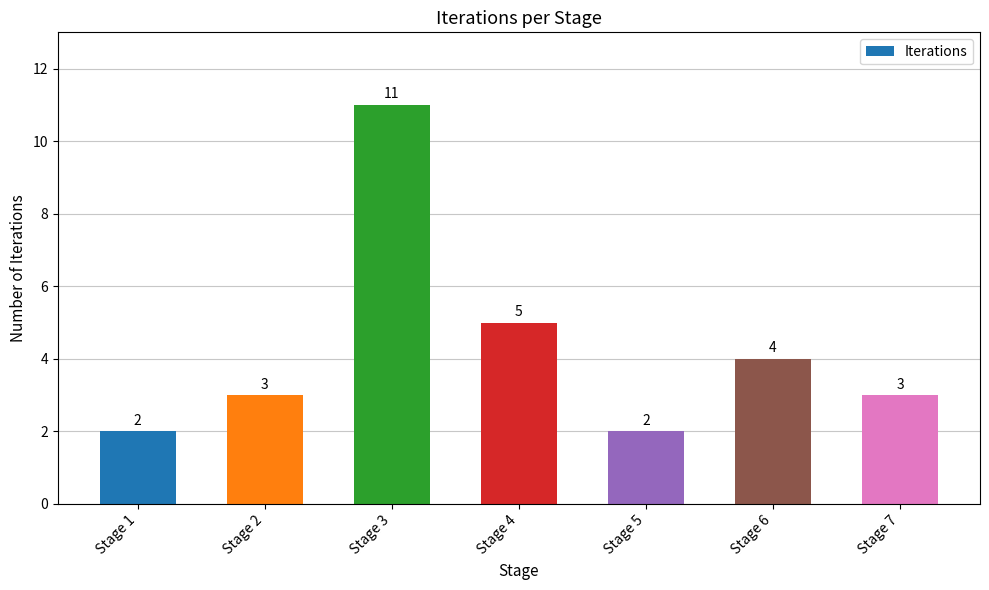

Which label corresponds to the largest value in the chart?

Stage 3